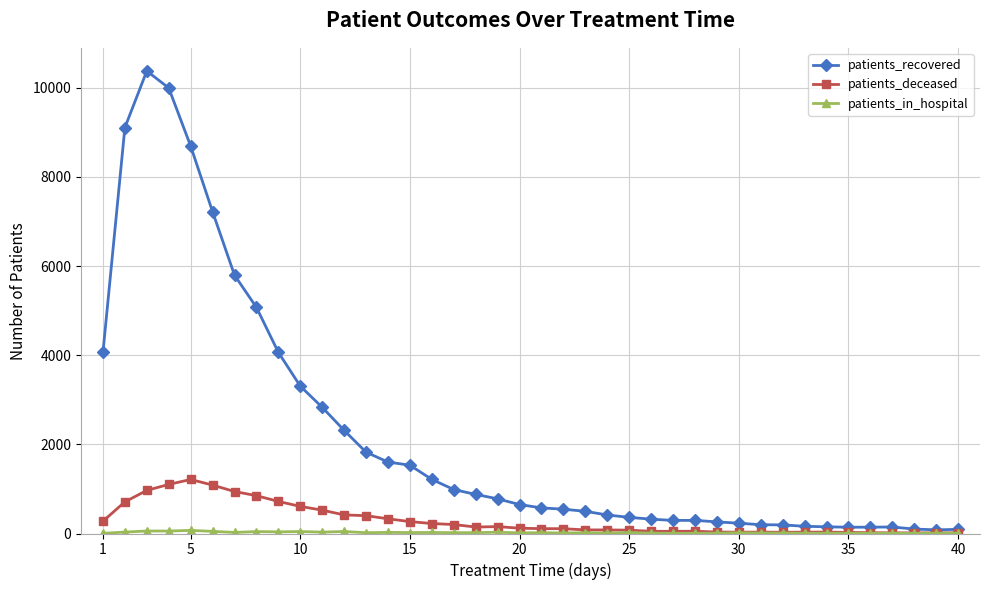

True or false: patients_deceased has more than 0 interior local peaks.

True